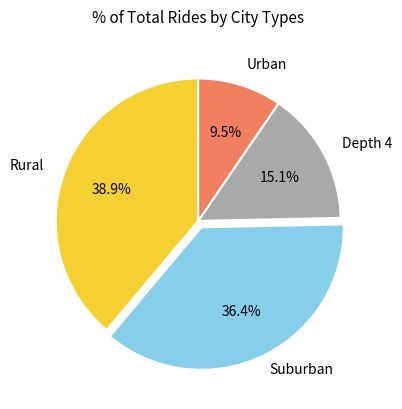

Is there a majority slice in this chart?

No